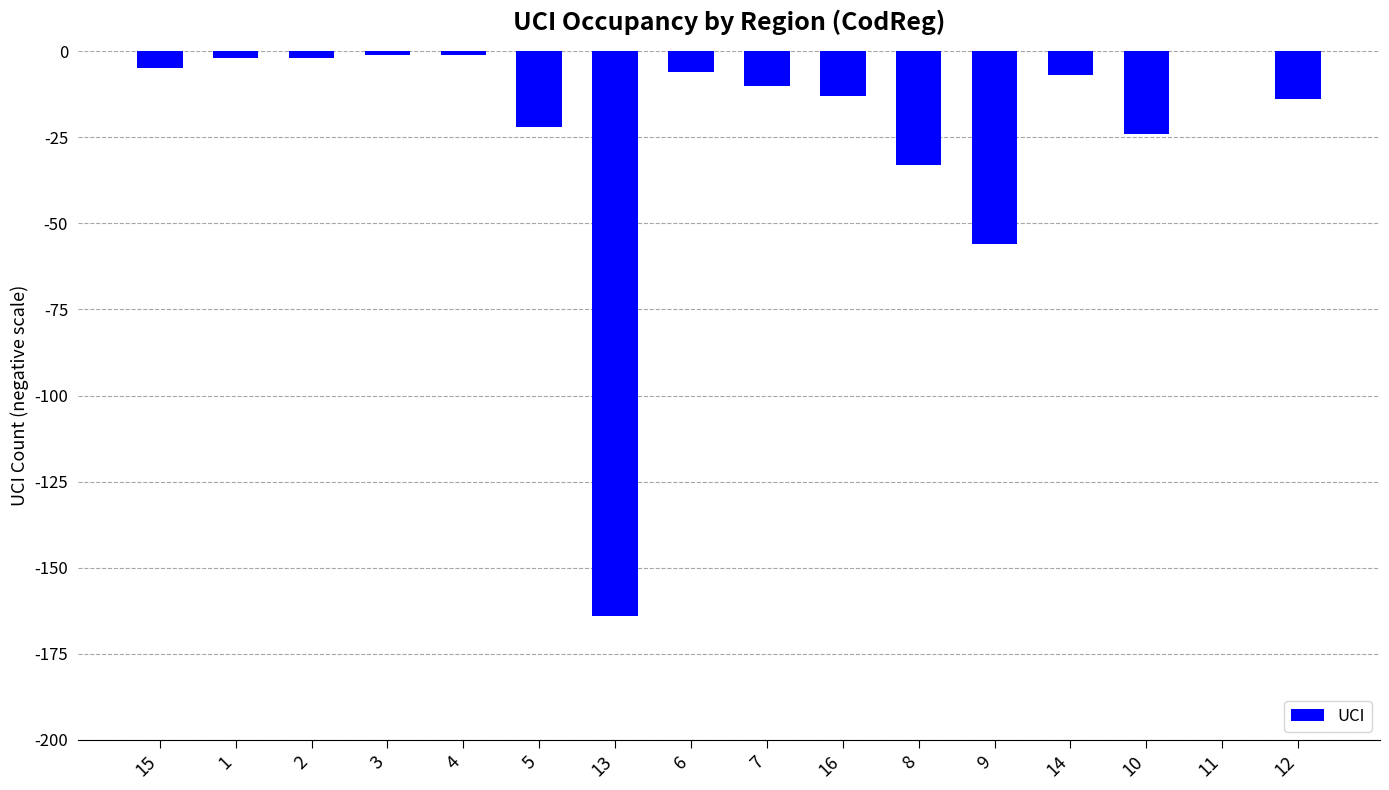

Reading right to left, list all the values displayed in this chart.

12=-14	11=0	10=-24	14=-7	9=-56	8=-33	16=-13	7=-10	6=-6	13=-164	5=-22	4=-1	3=-1	2=-2	1=-2	15=-5